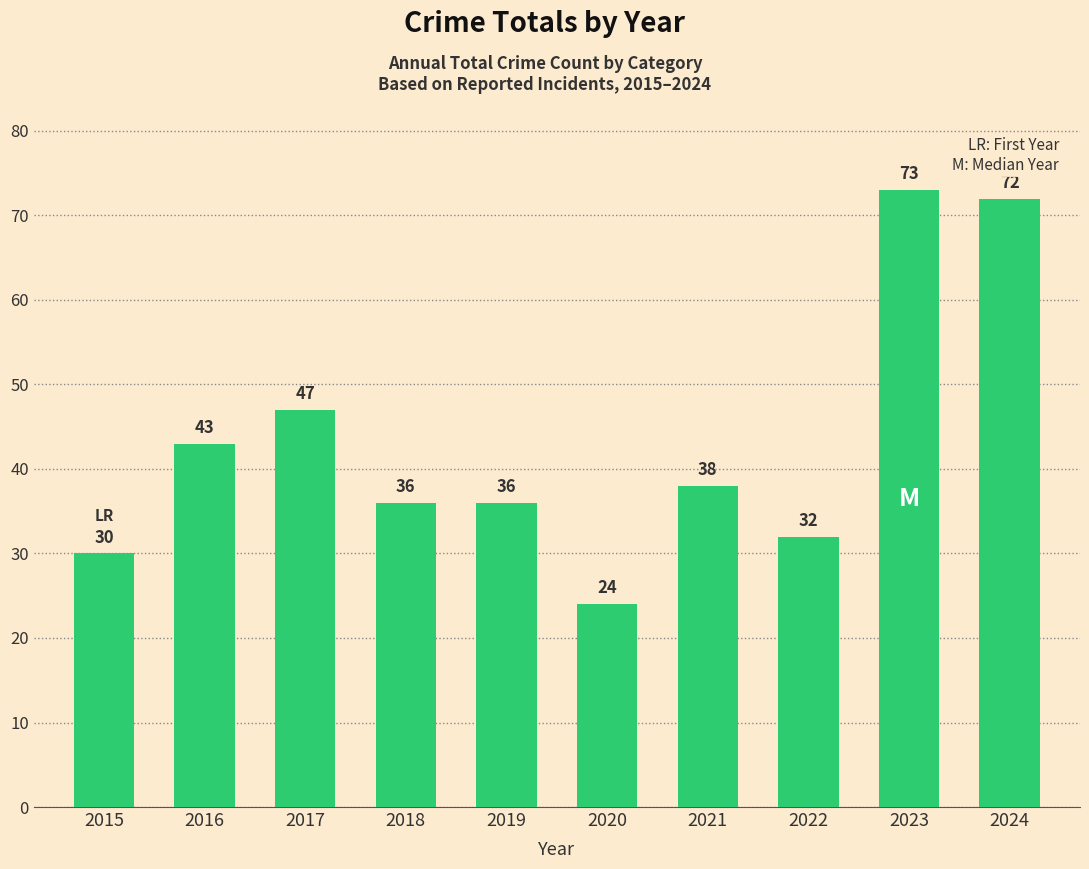

Reading right to left, what are all the values shown in this chart?

72	73	32	38	24	36	36	47	43	30